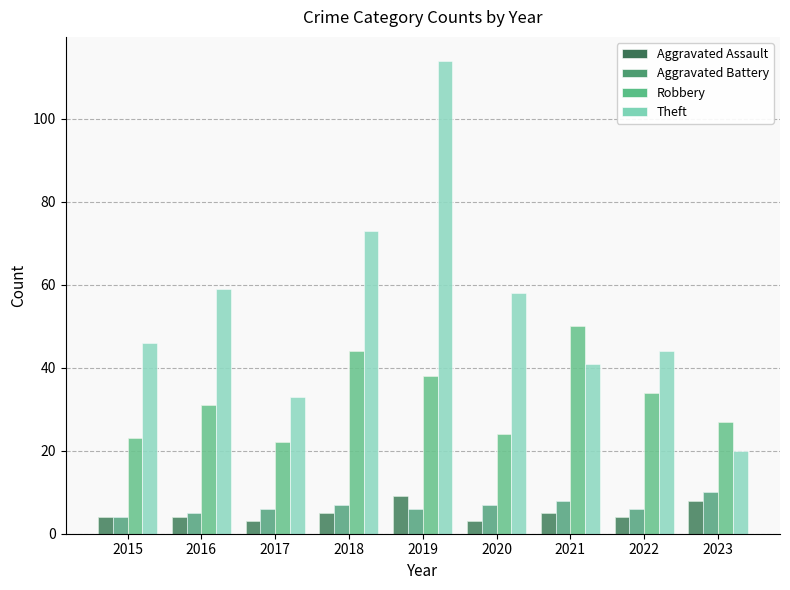

Rank the series at 2018 from lowest to highest value.

Aggravated Assault, Aggravated Battery, Robbery, Theft